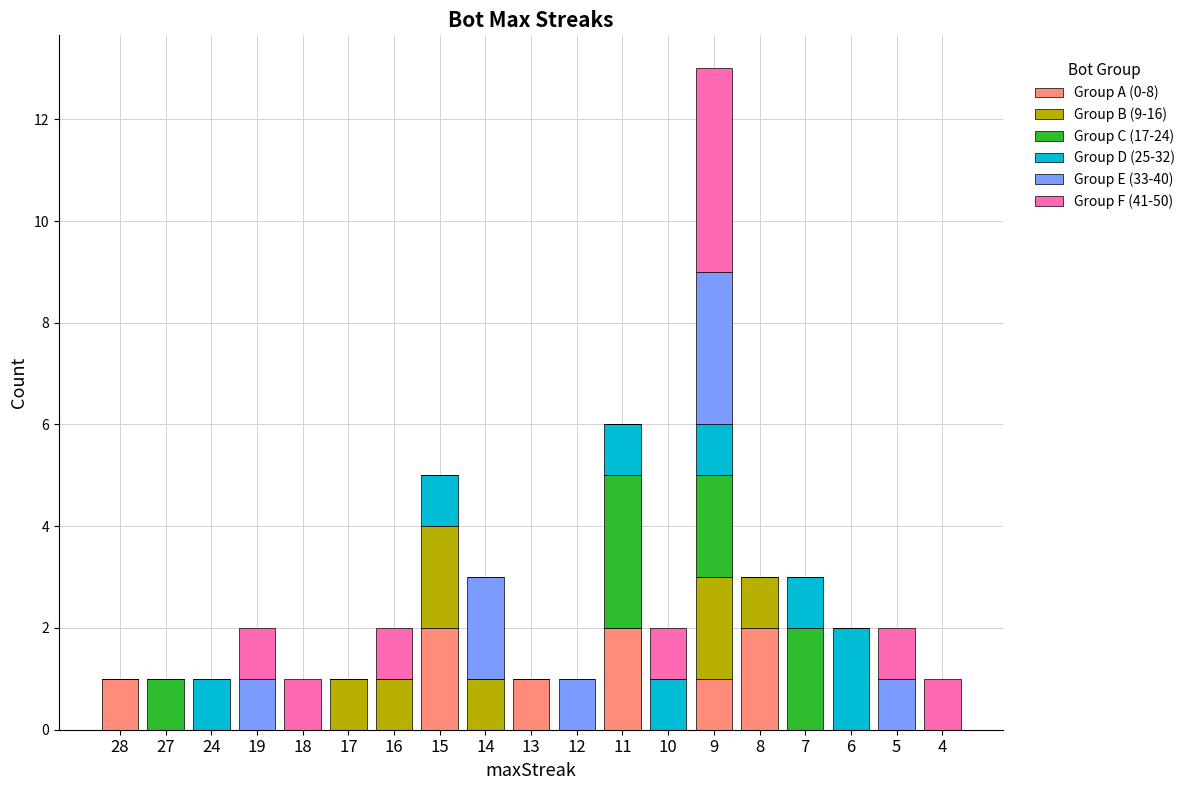

At which category is the sum across all series the highest?

9